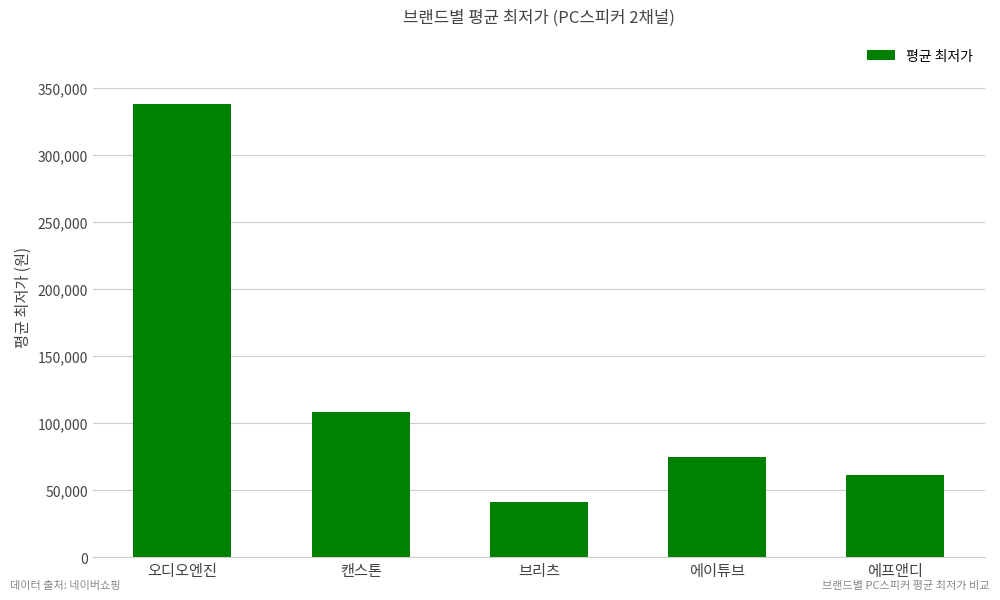

Reading right to left, what are all the values shown in this chart?

에프앤디=60900	에이튜브=74333	브리츠=41329	캔스톤=108218	오디오엔진=338000